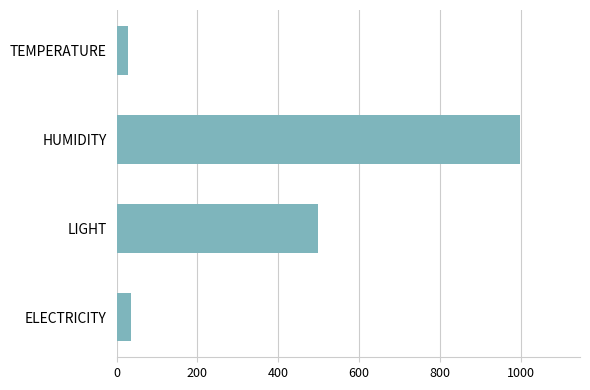

Which has a higher value, LIGHT or ELECTRICITY?

LIGHT